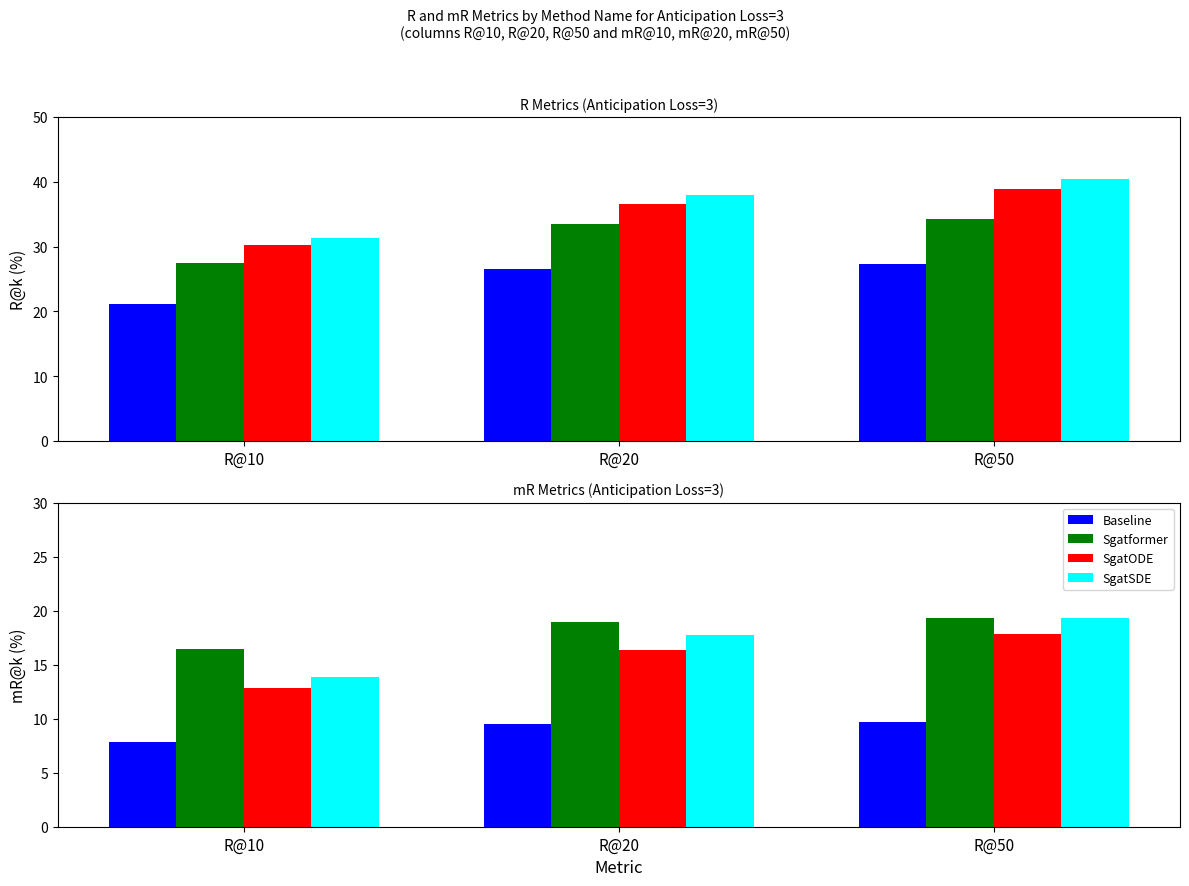

What are all the series names shown in the legend?

Baseline, Sgatformer, SgatODE, SgatSDE